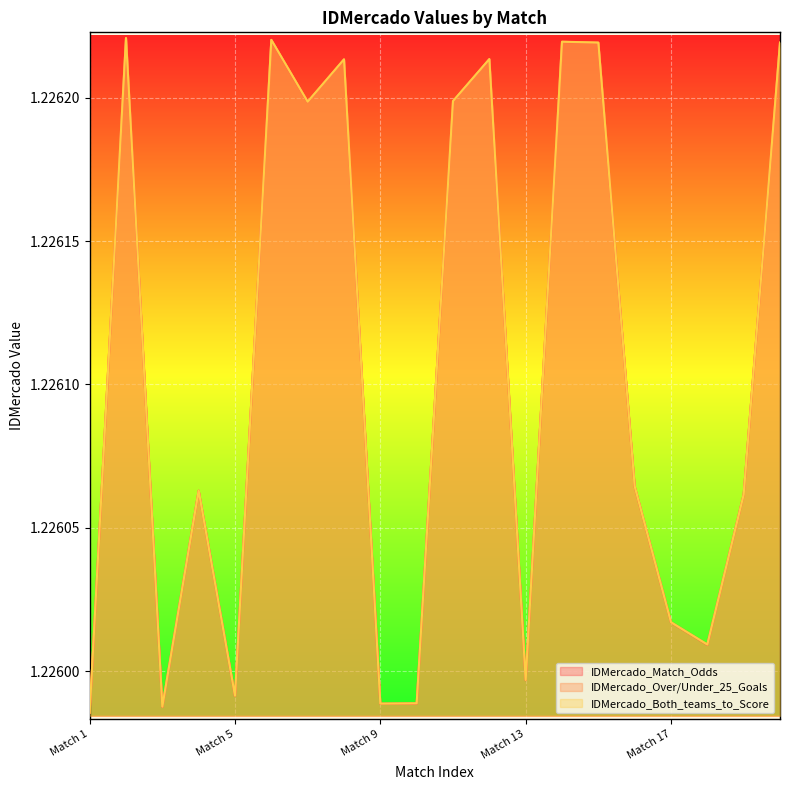

What is the lowest value of the IDMercado_Both_teams_to_Score series?

1.2